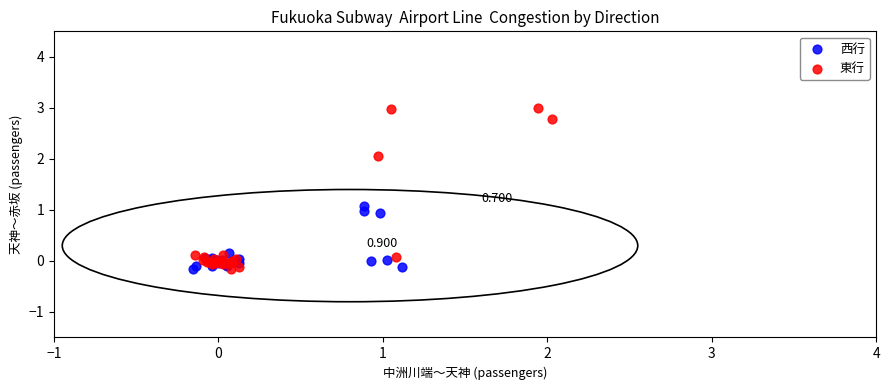

Which series contains the highest Y value?

東行